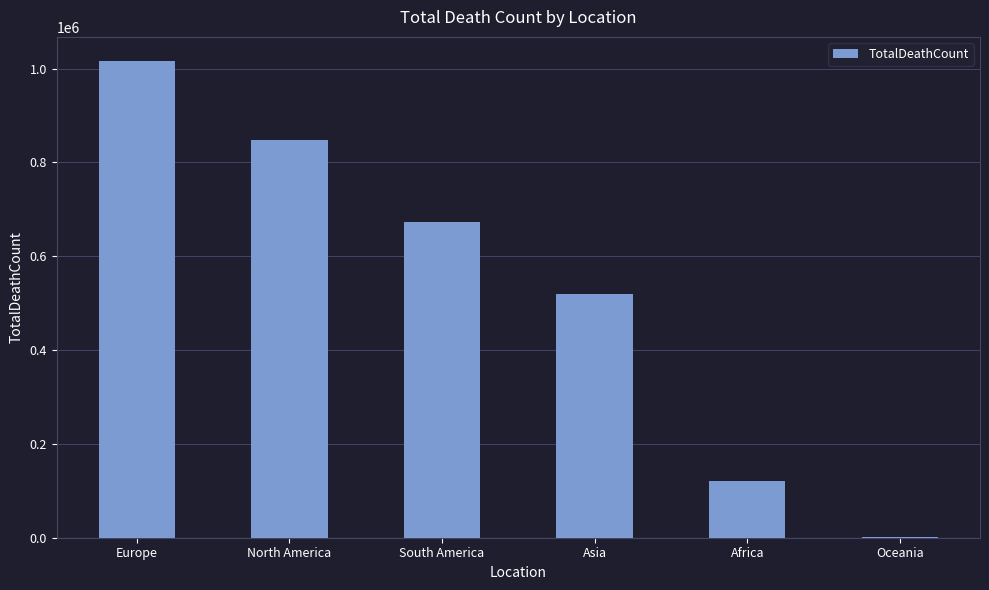

How many categories are shown in the chart?

6